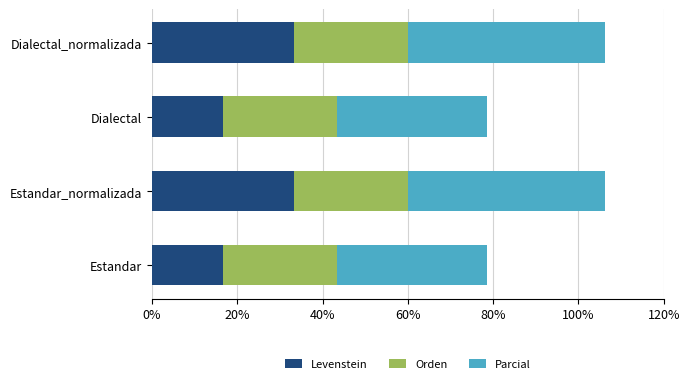

What is the sum of the Levenstein values at Dialectal and Estandar?

33.3